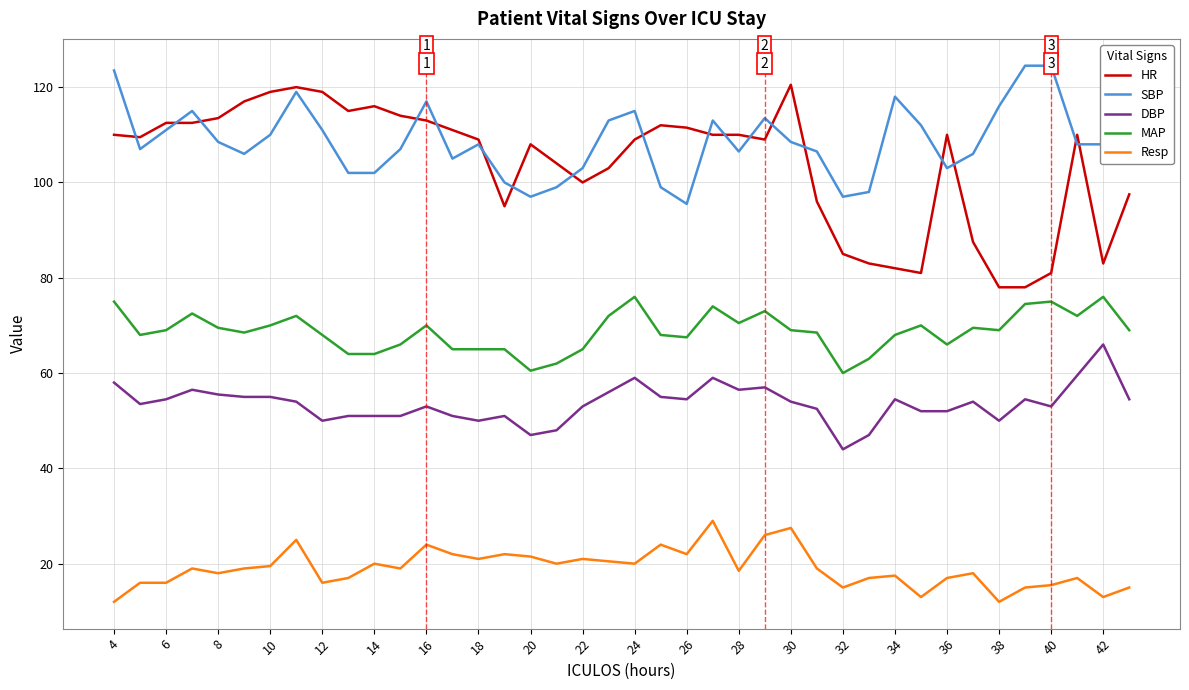

True or false: HR and DBP intersect in this chart.

False